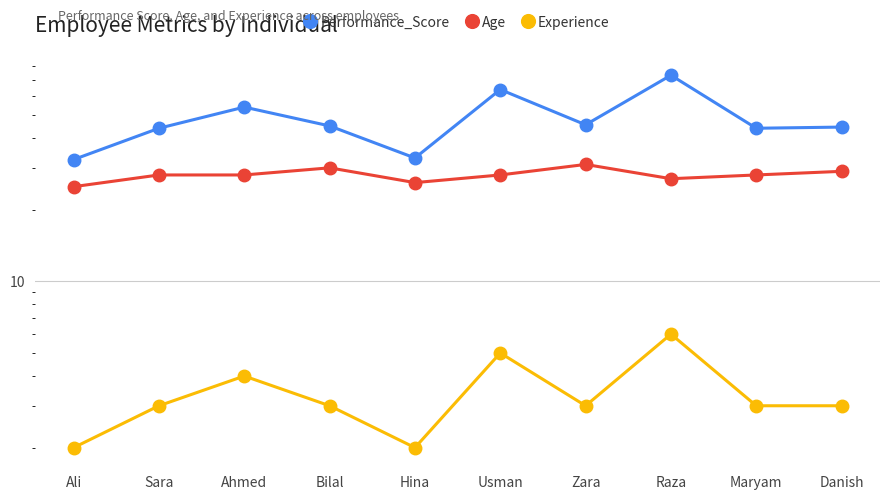

At how many categories does at least one series exceed 6?

10